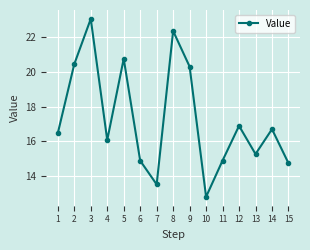

Which has a higher value, 13 or 8?

8